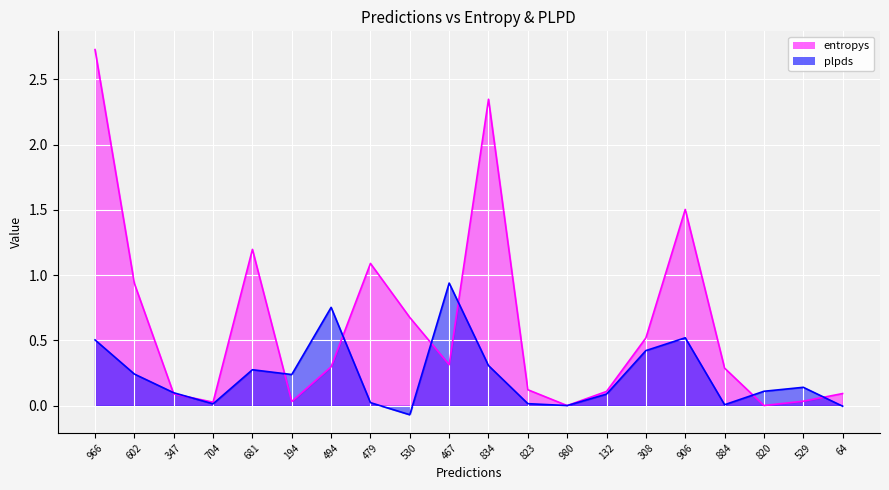

How many interior local peaks does the plpds series have?

5